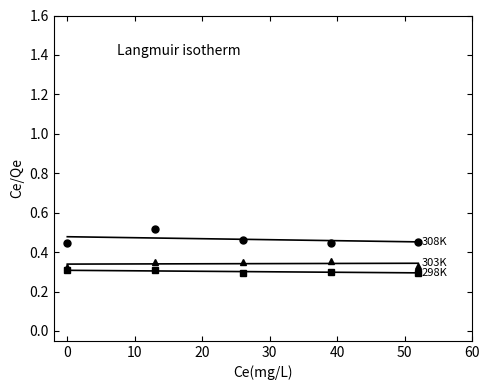

What is the value of the mae point at the 4th from the left?

0.3